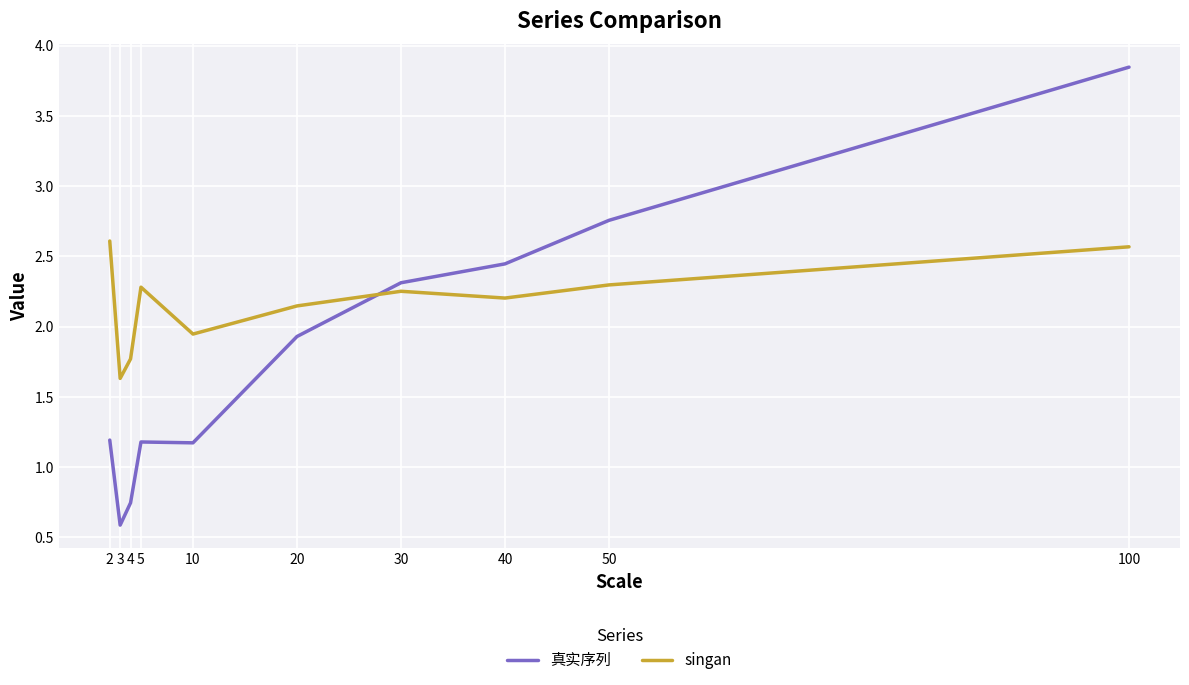

What is the difference between the maximum and minimum values in the singan series?

1.0